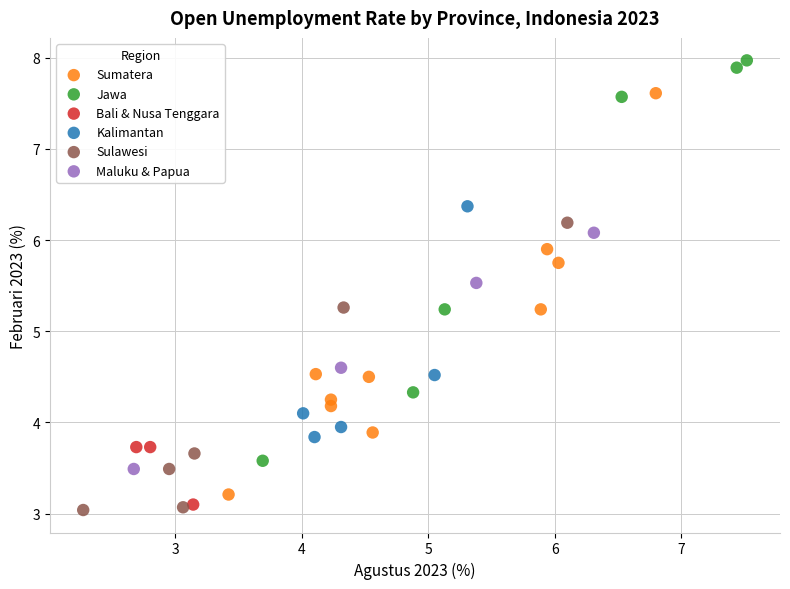

Which series reaches the maximum Y coordinate?

Jawa